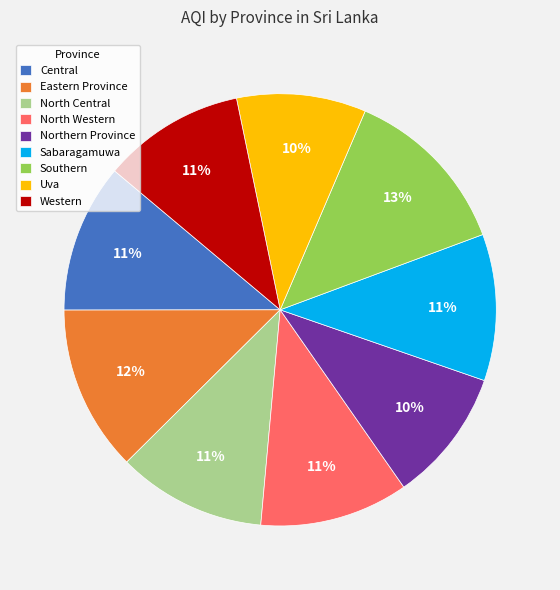

How many slices are in this pie chart?

9